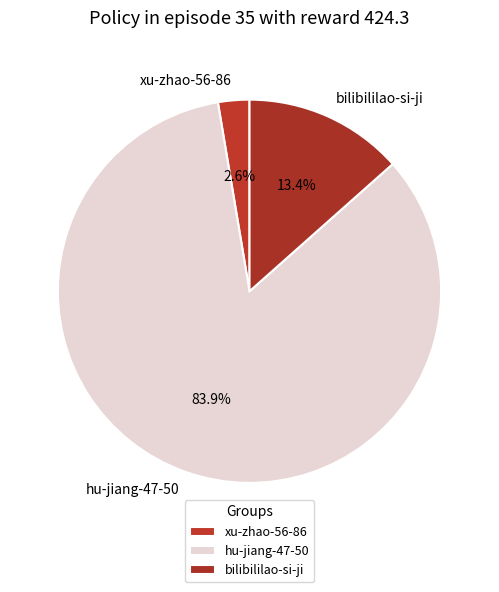

Which category has the smallest portion of the pie?

xu-zhao-56-86